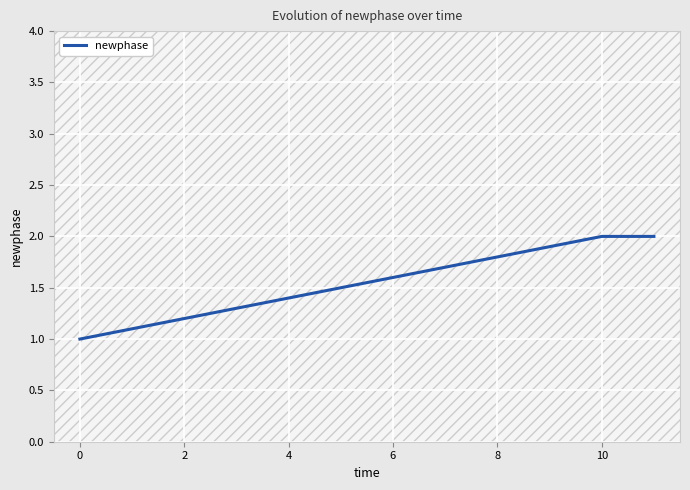

What is the sum of all values?

5